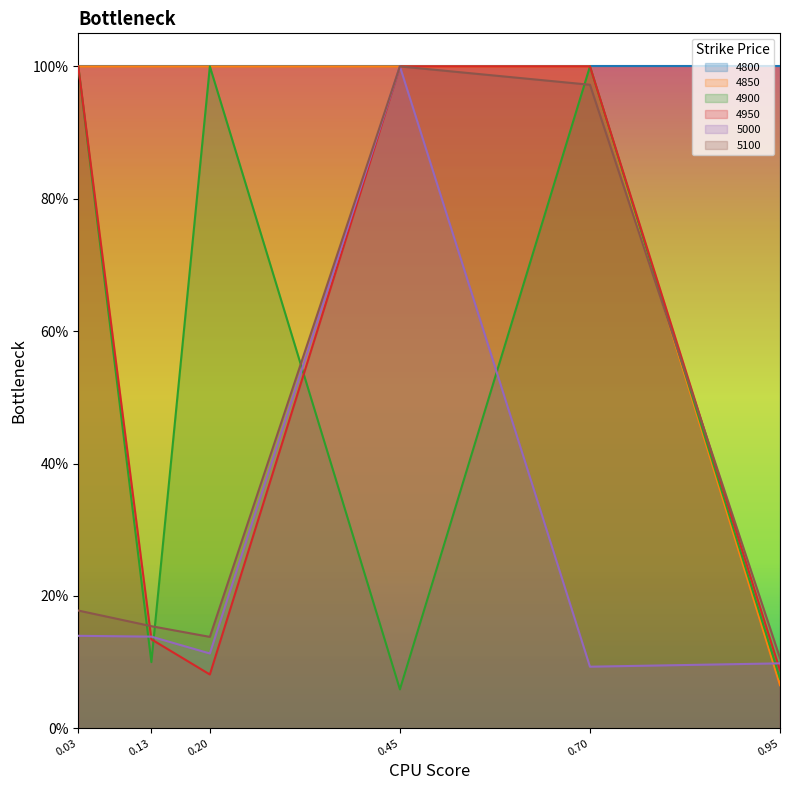

At which category does 4900 reach its first local peak?

0.20